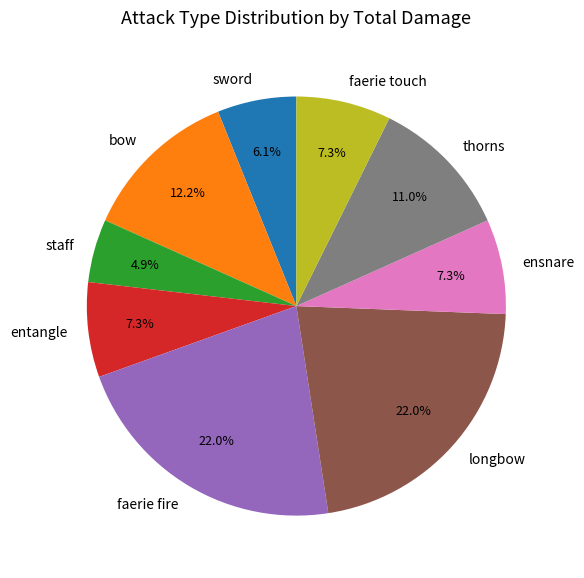

Is the sum of faerie touch and longbow greater than half?

No